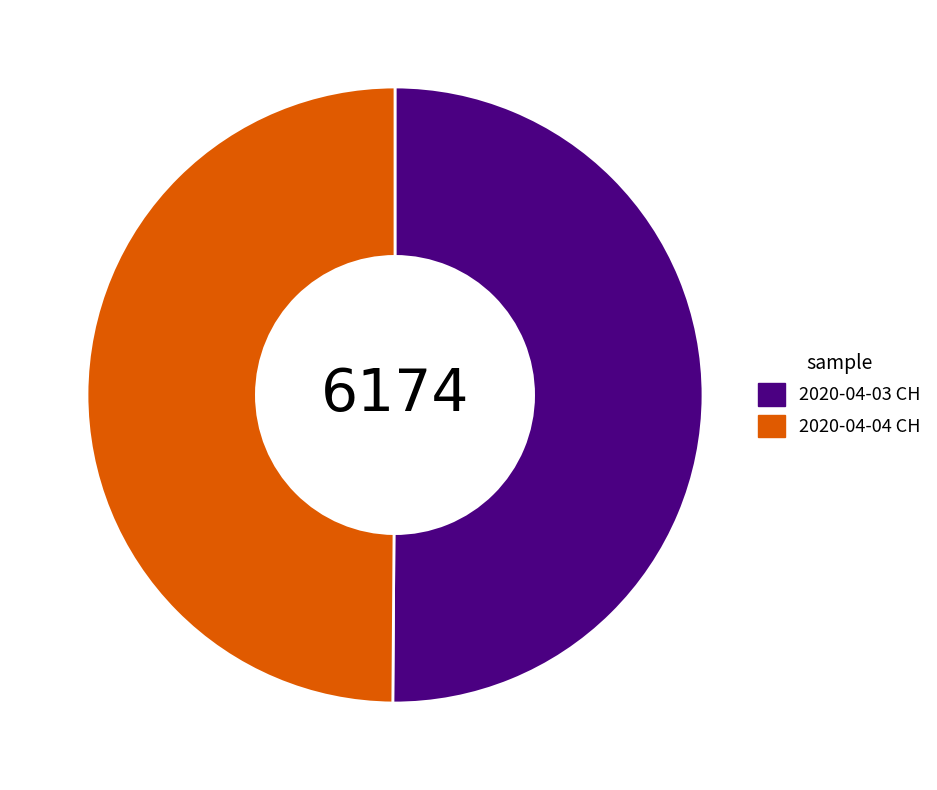

What is the ratio of the value at 2020-04-04 CH to the value at 2020-04-03 CH?

1.0